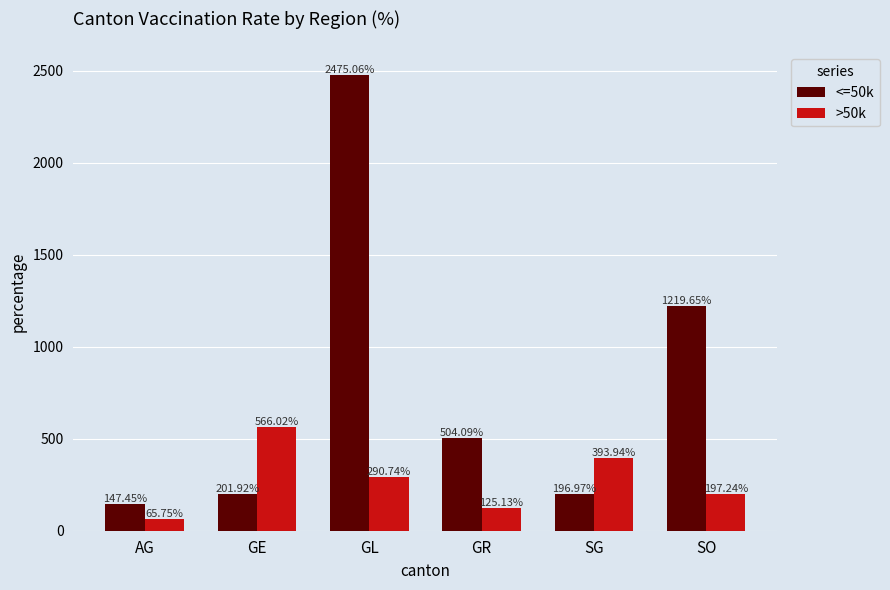

Which category has the lowest value in the >50k series?

AG